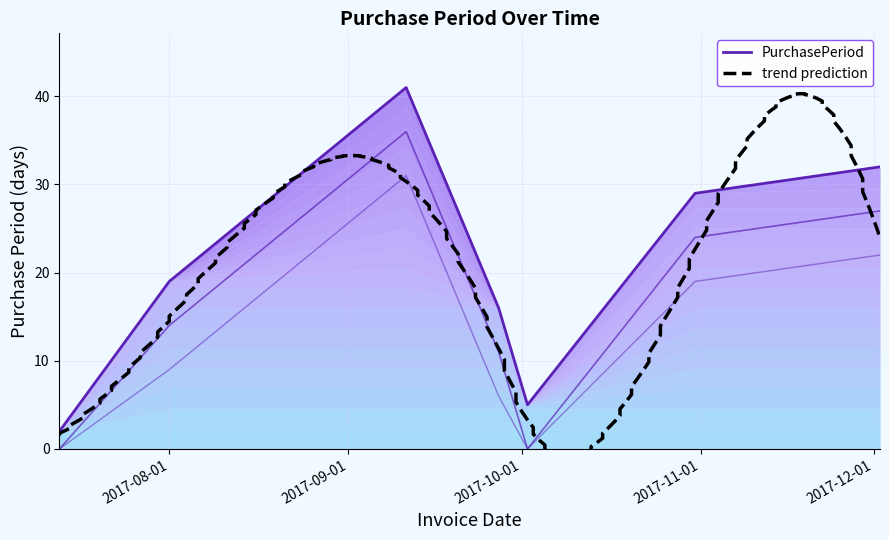

What is the label of the 3rd point from the left?

2017-09-11